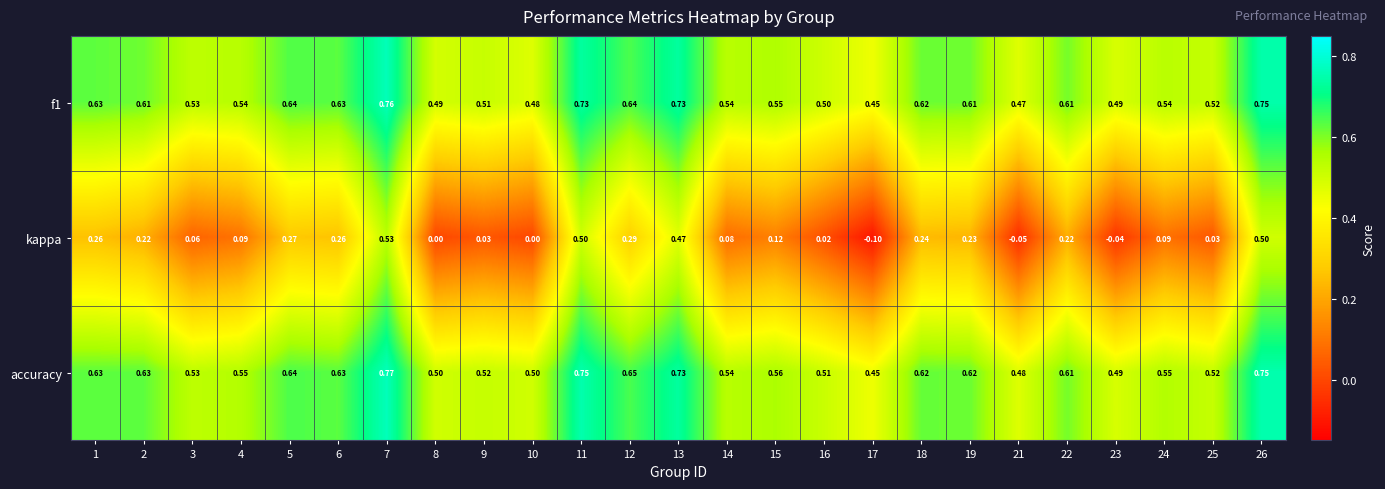

Between 10 and 23, which series saw the biggest shift?

kappa